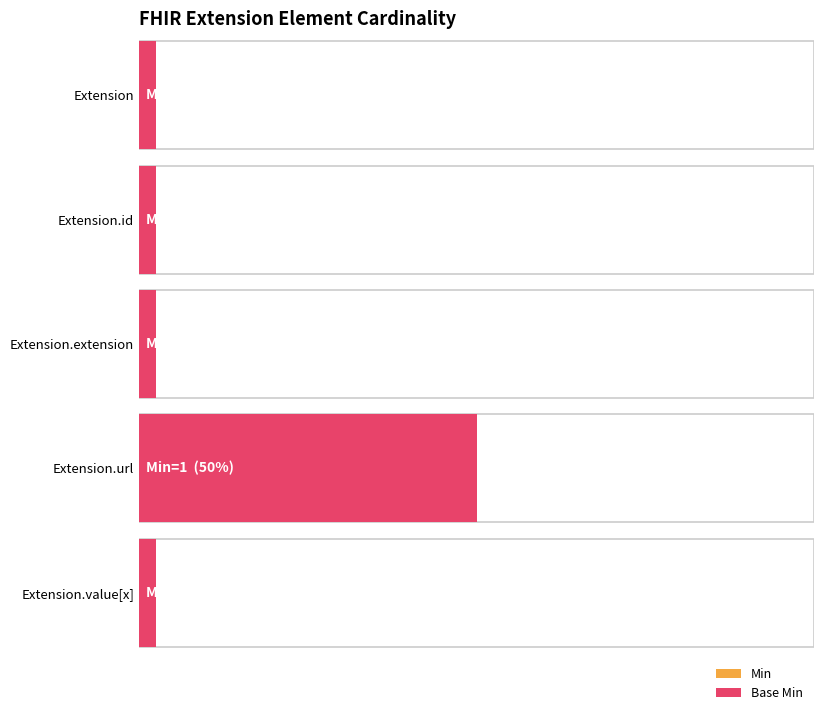

What is the label of the 4th bar from the left?

Extension.url